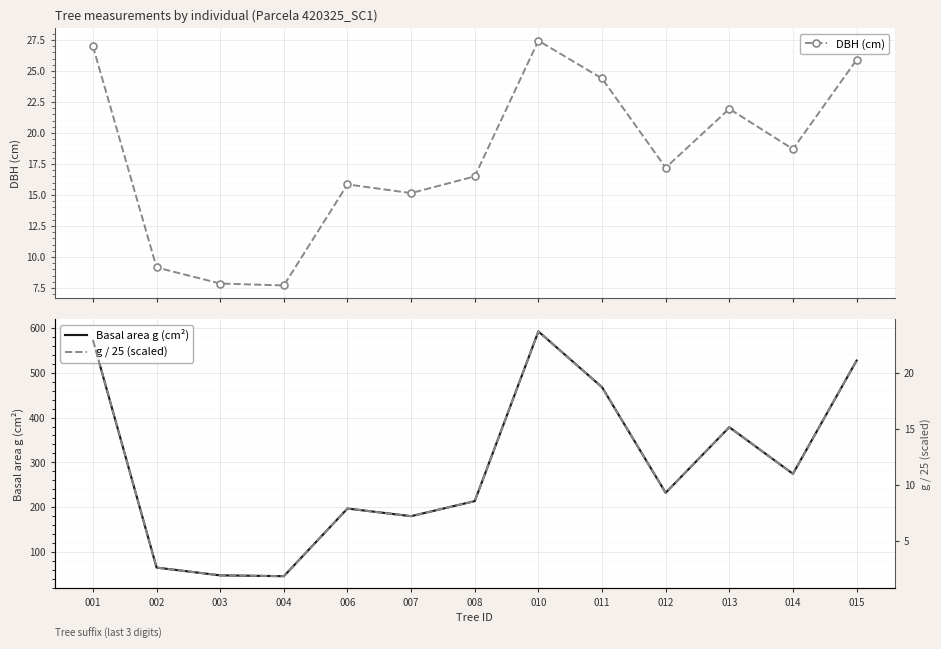

Which category has the lowest value in the g / 25 (scaled) series?

004